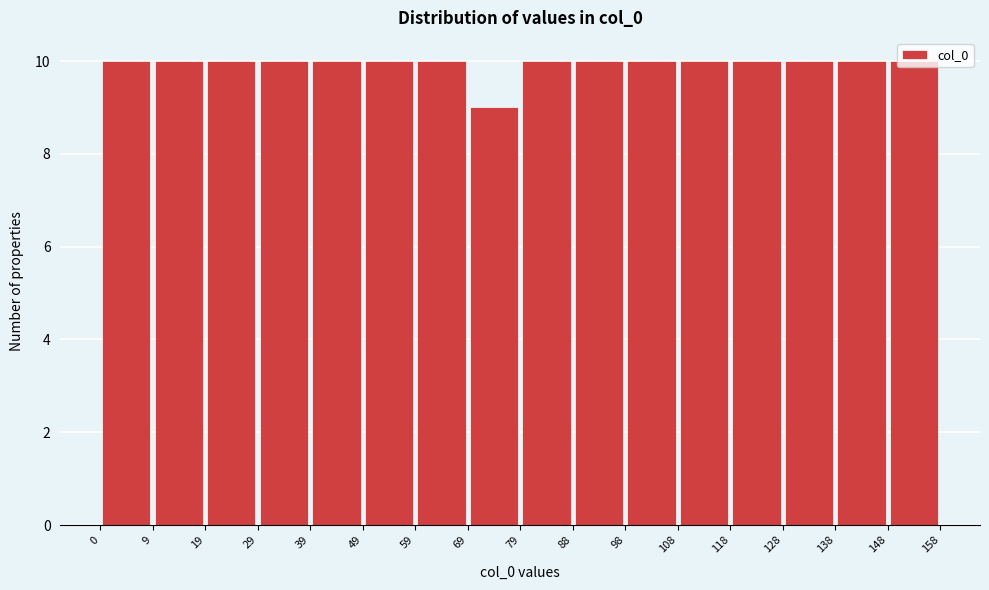

What is the height of the bar covering 98 to 108 on the x-axis? The values are not printed on the chart, so give them approximately, as read against the axis.

10